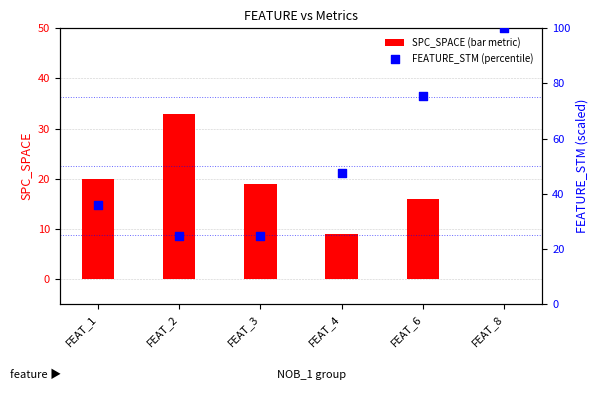

What are all the series names shown in the legend?

SPC_SPACE (bar metric), FEATURE_STM (percentile)